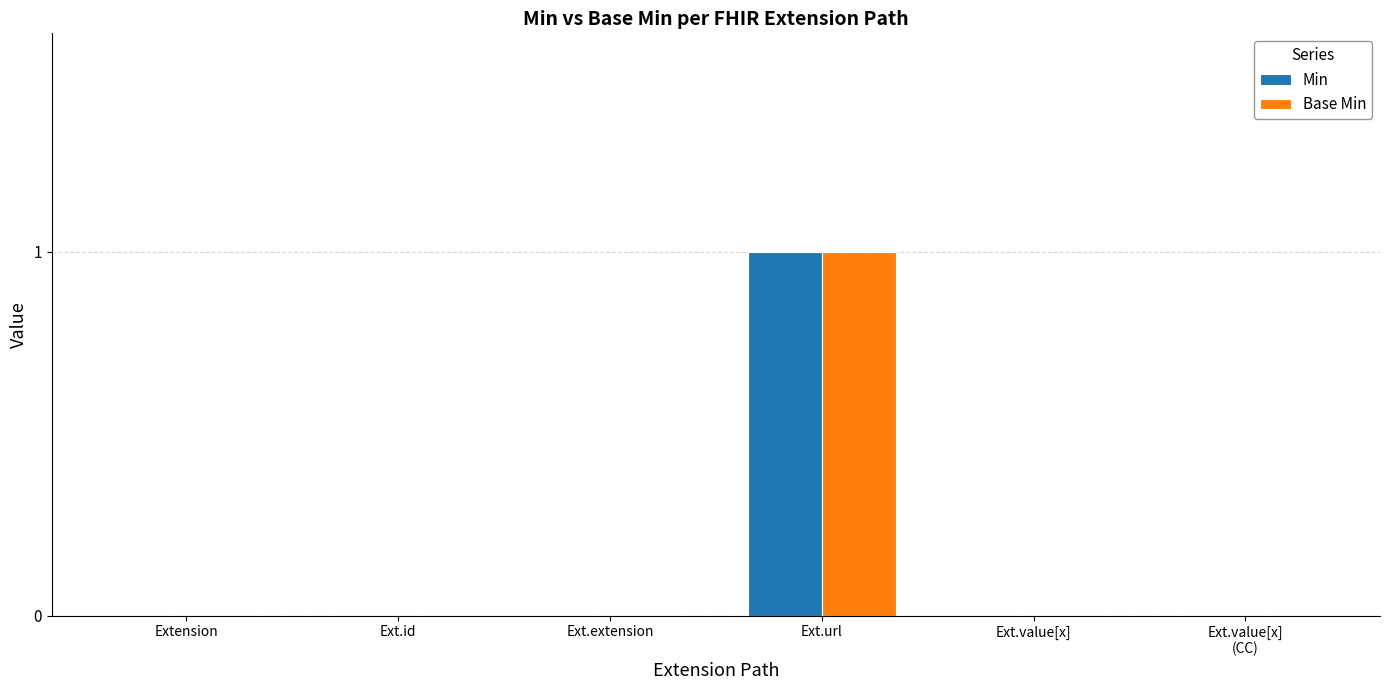

At which category is the sum across all series the highest?

Ext.url